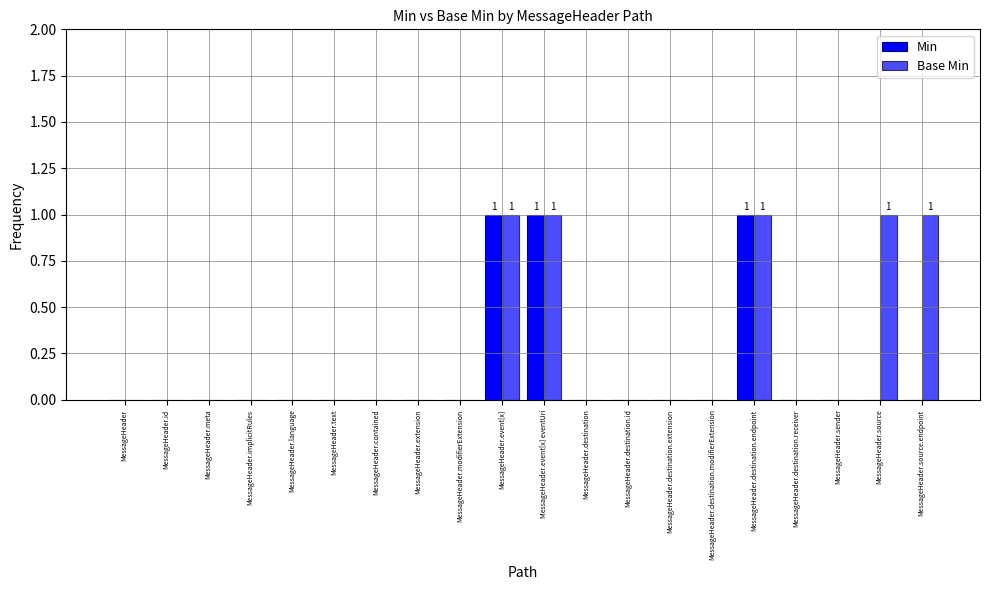

Which series has the widest spread of values?

Min